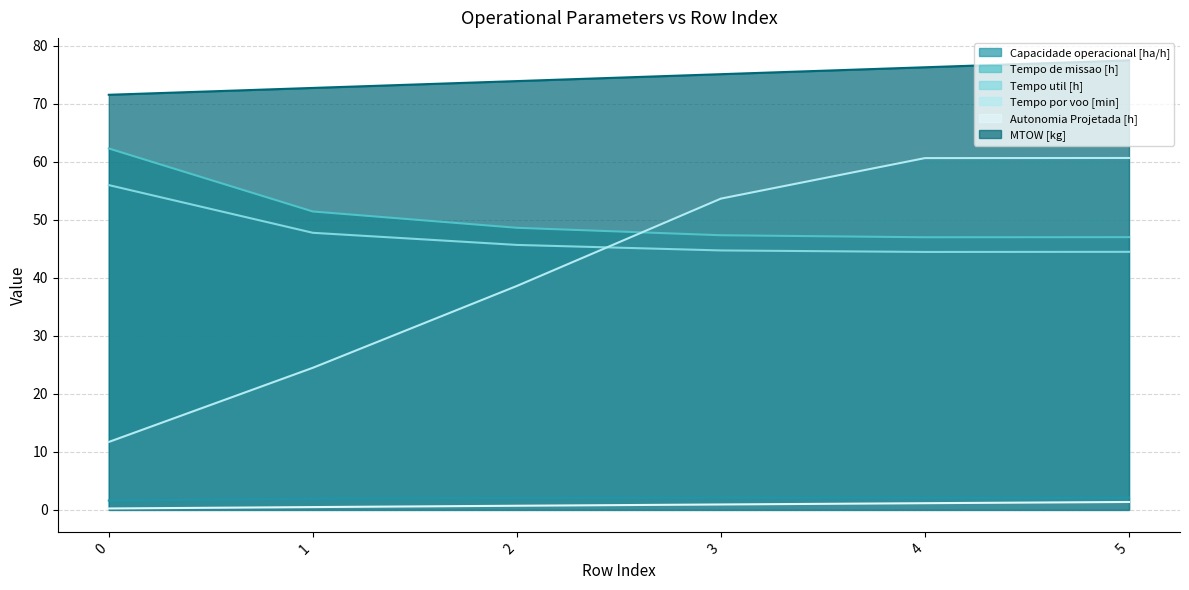

Which label corresponds to the largest value in the chart?

5